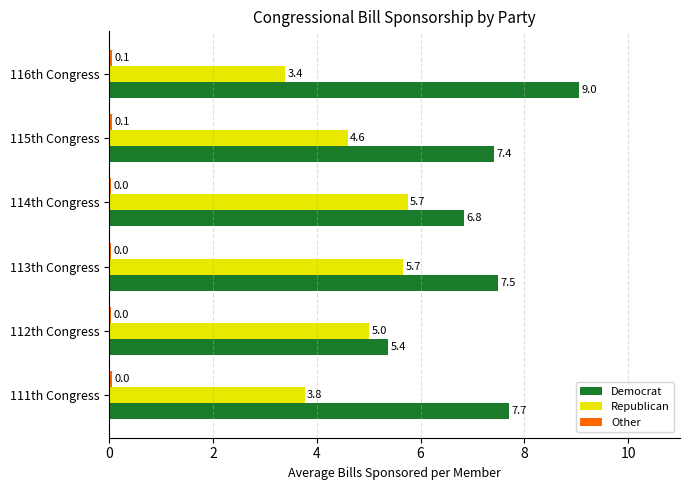

At which label does Democrat reach its minimum?

112th Congress